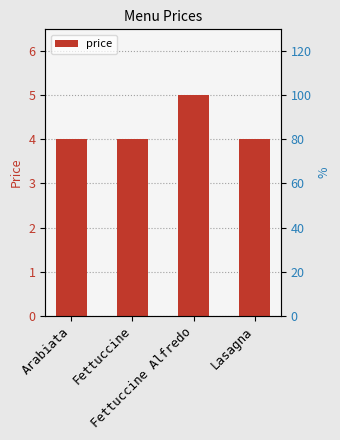

What is the sum of all values?

17